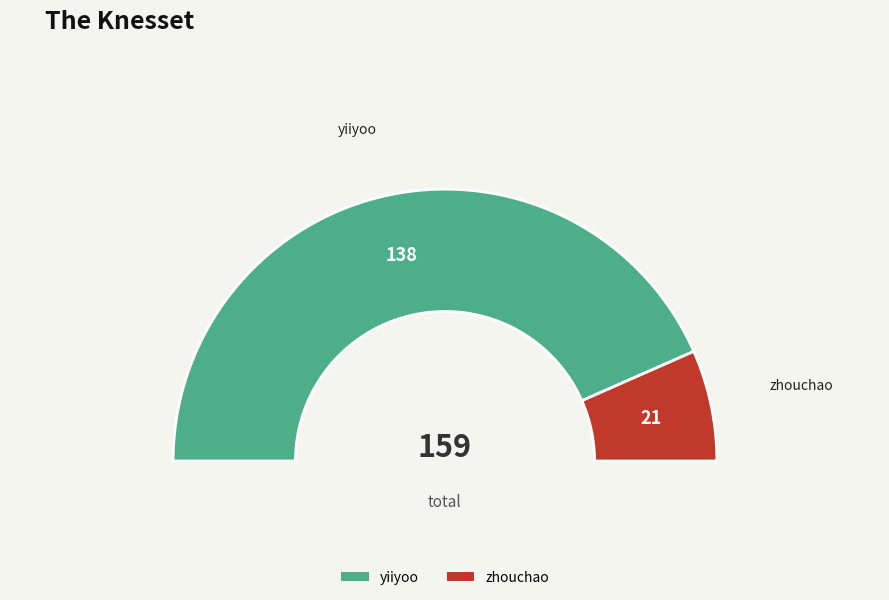

To the nearest percent, what is the combined percentage of zhouchao and yiiyoo?

100%